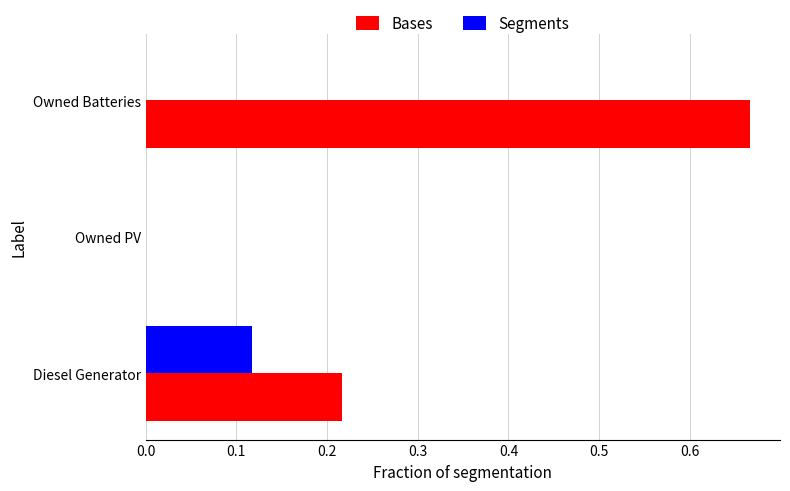

Which label corresponds to the largest value in the chart?

Owned Batteries